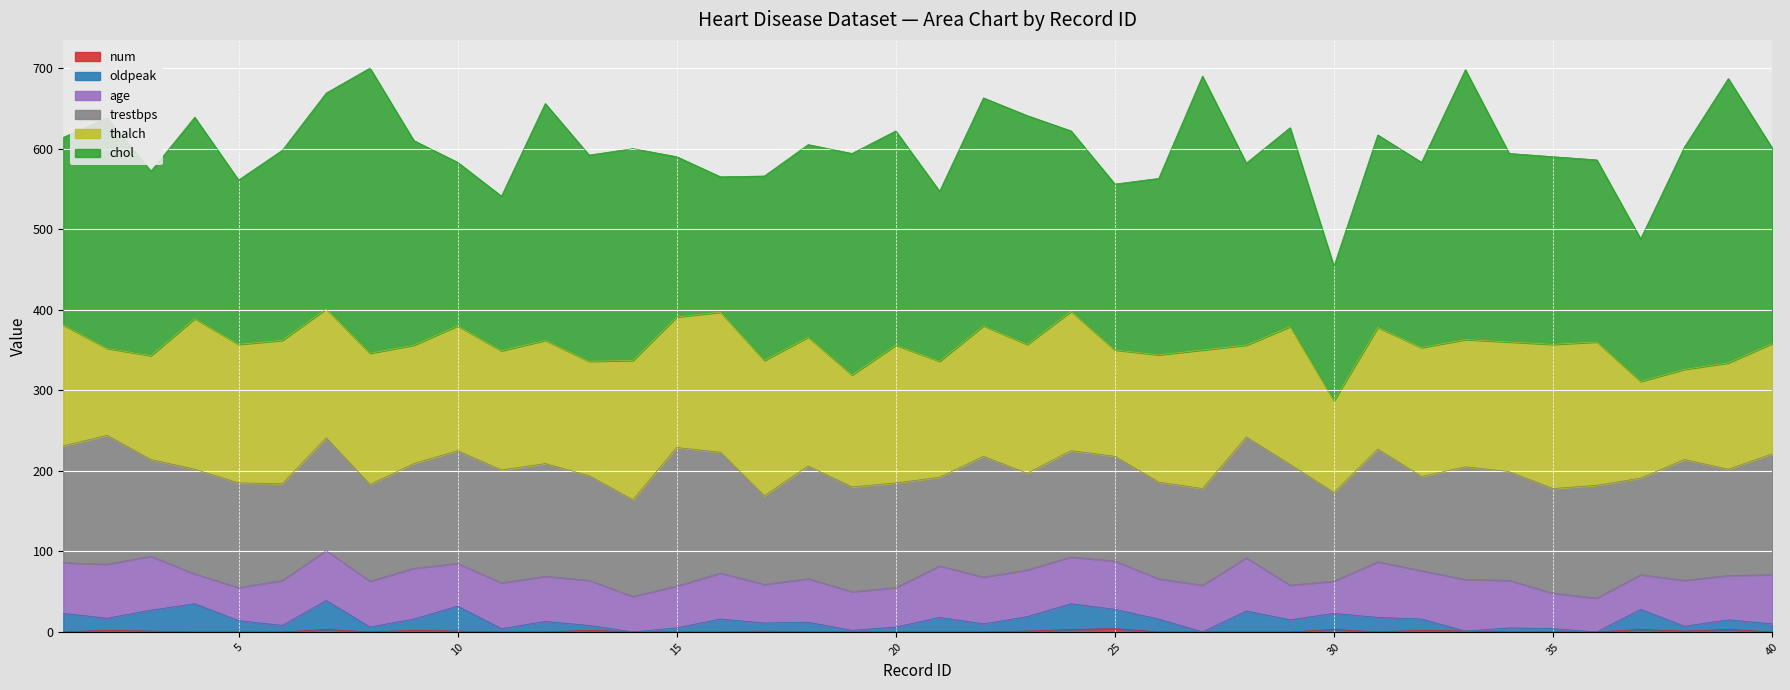

Which has a higher value, 30 or 3?

3